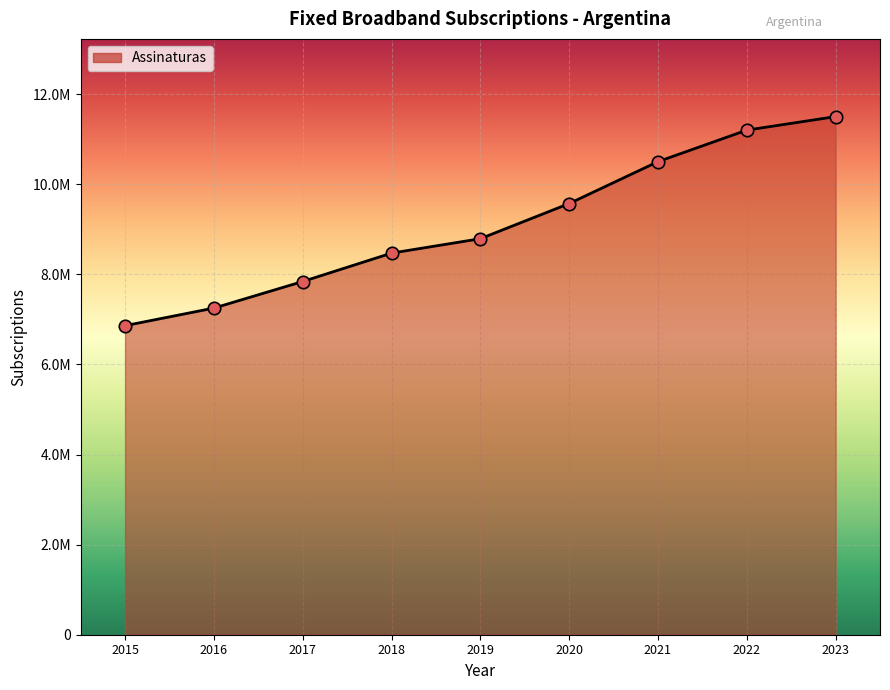

Approximately how many times larger is the value at 2017 compared to 2023?

0.7